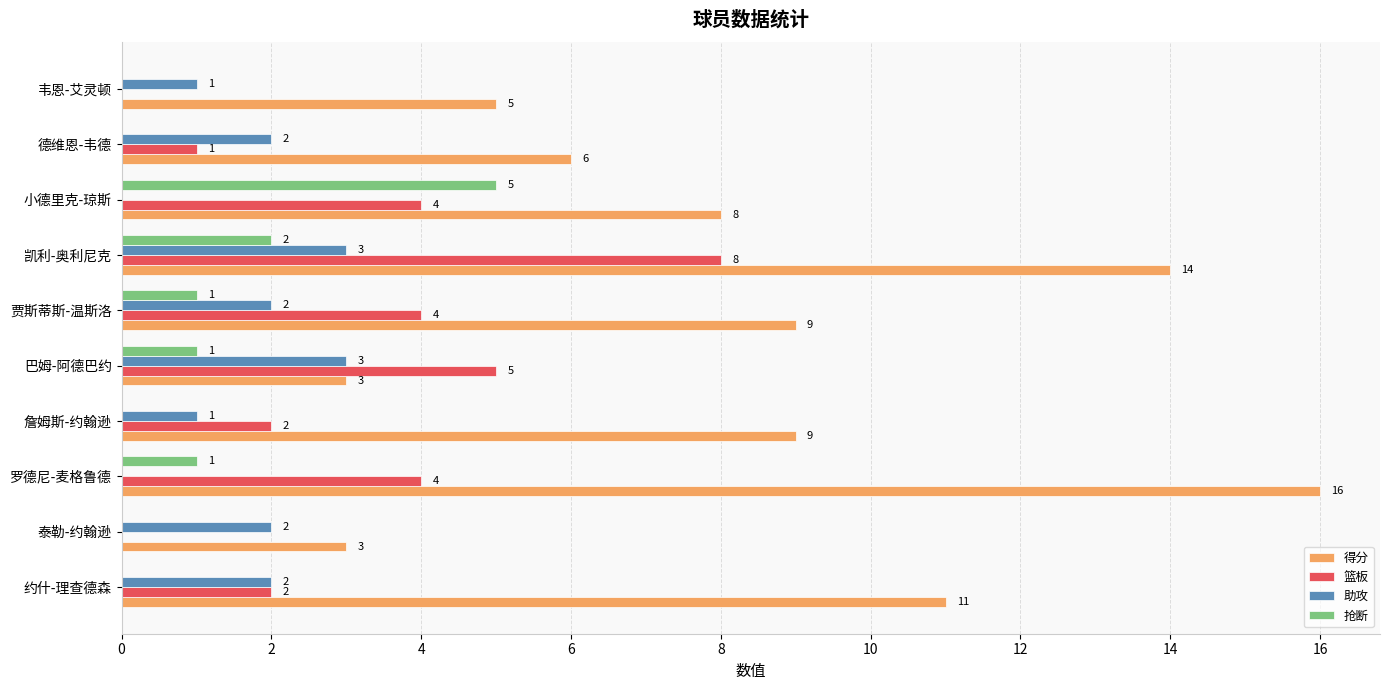

Between 约什-理查德森 and 凯利-奥利尼克, which series saw the biggest shift?

篮板